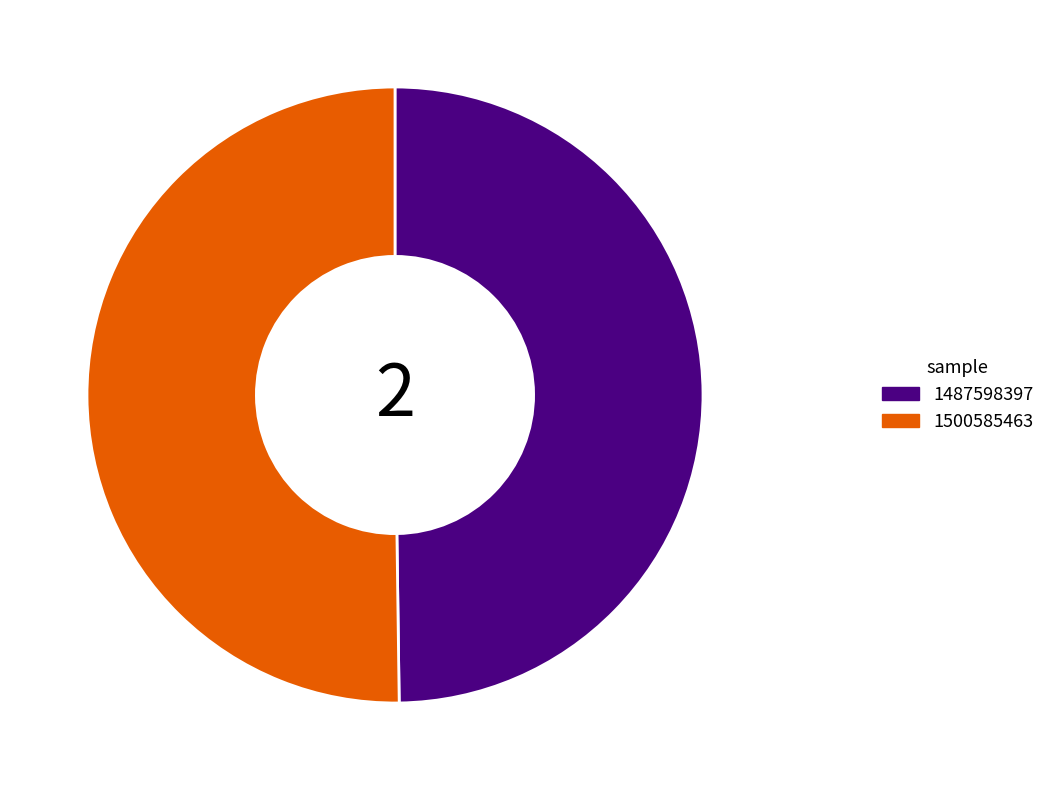

Combined, do 1487598397 and 1500585463 account for over 50%?

Yes